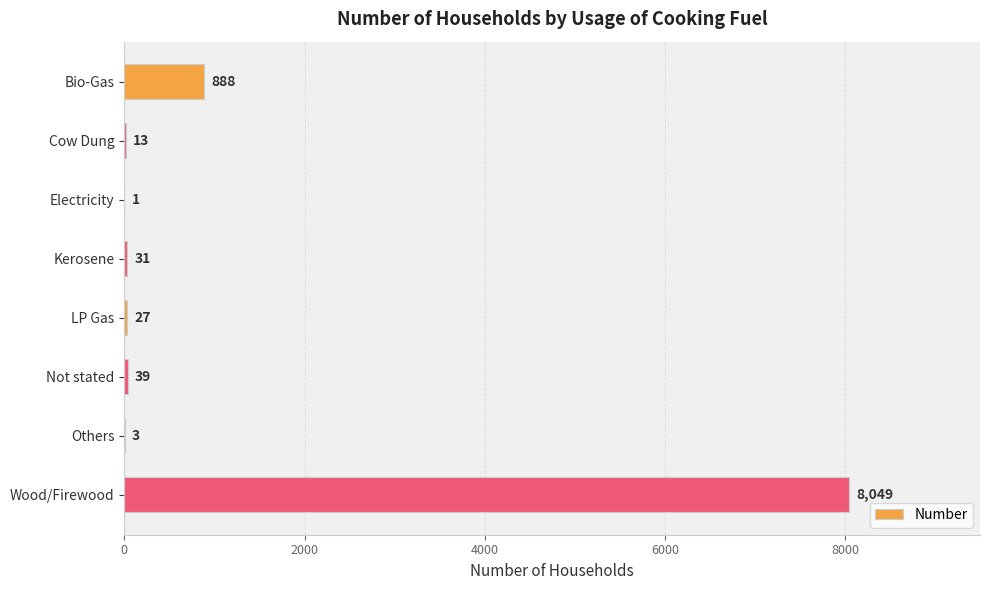

Which has a higher value, Wood/Firewood or Kerosene?

Wood/Firewood